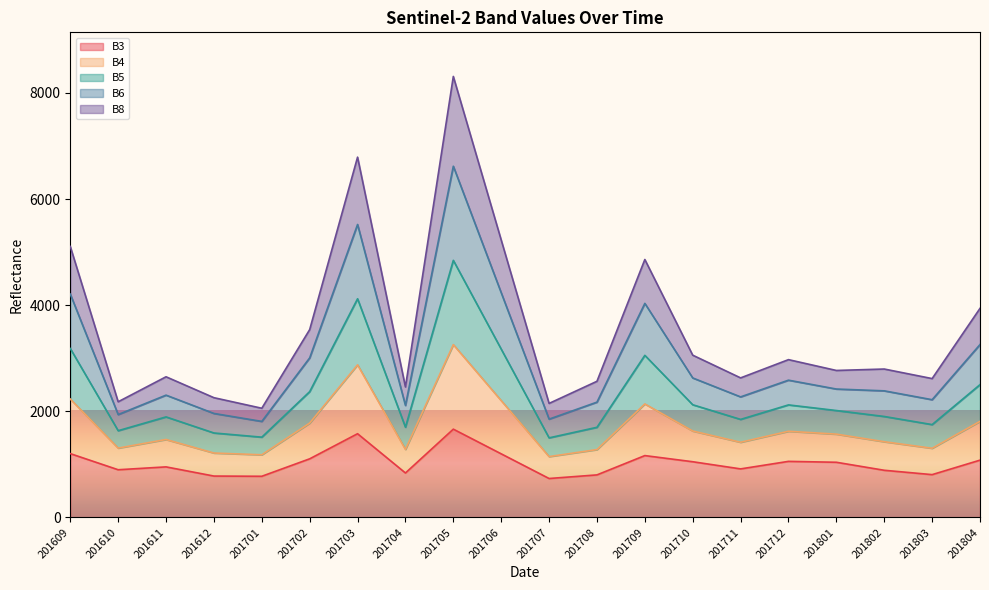

True or false: B3 and B5 intersect in this chart.

False